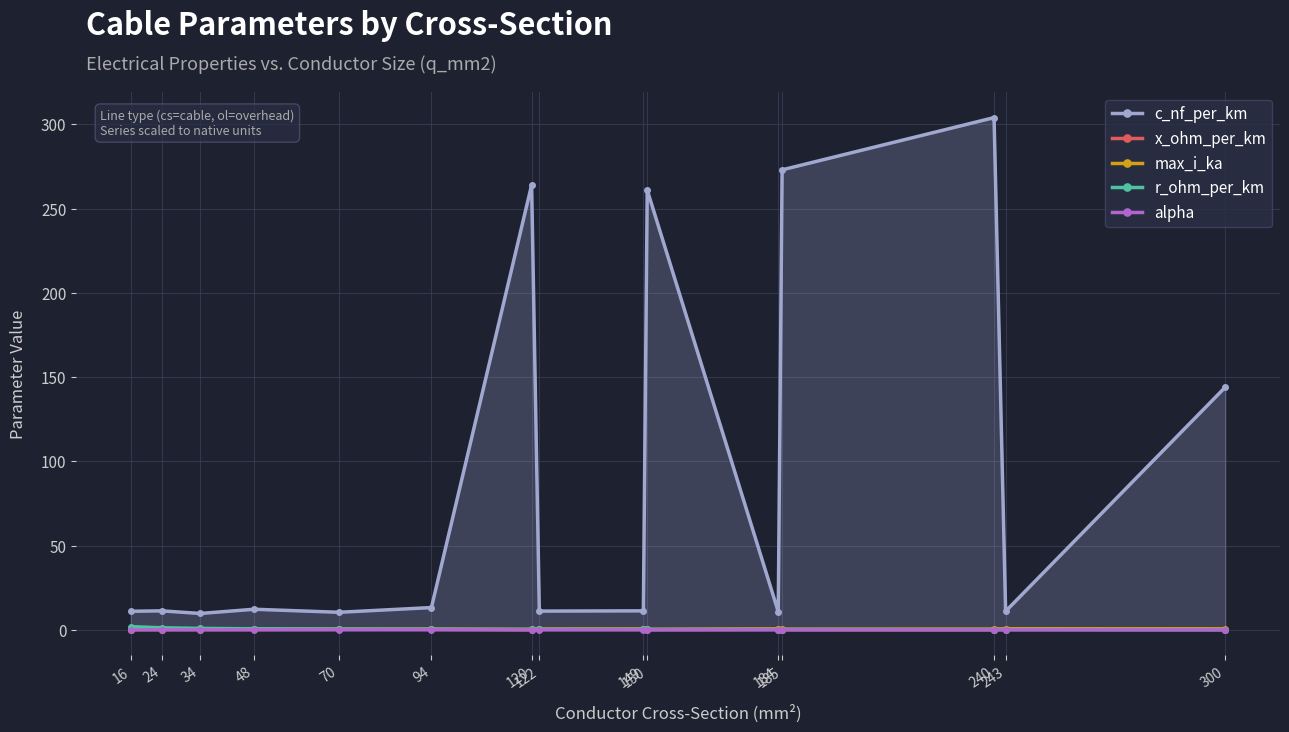

At which label does c_nf_per_km first exceed 11?

24